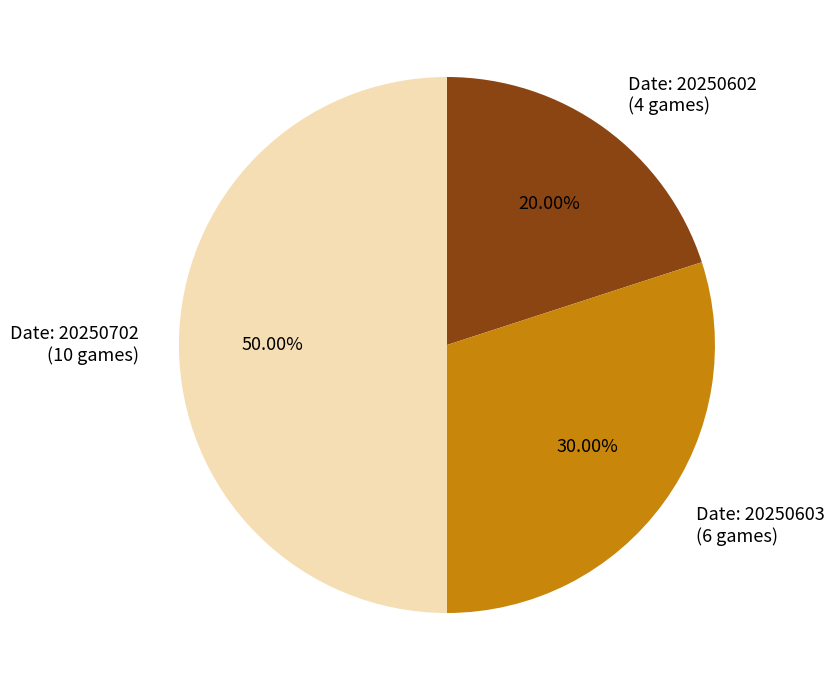

Which category has the smallest portion of the pie?

Date: 20250602 (4 games)